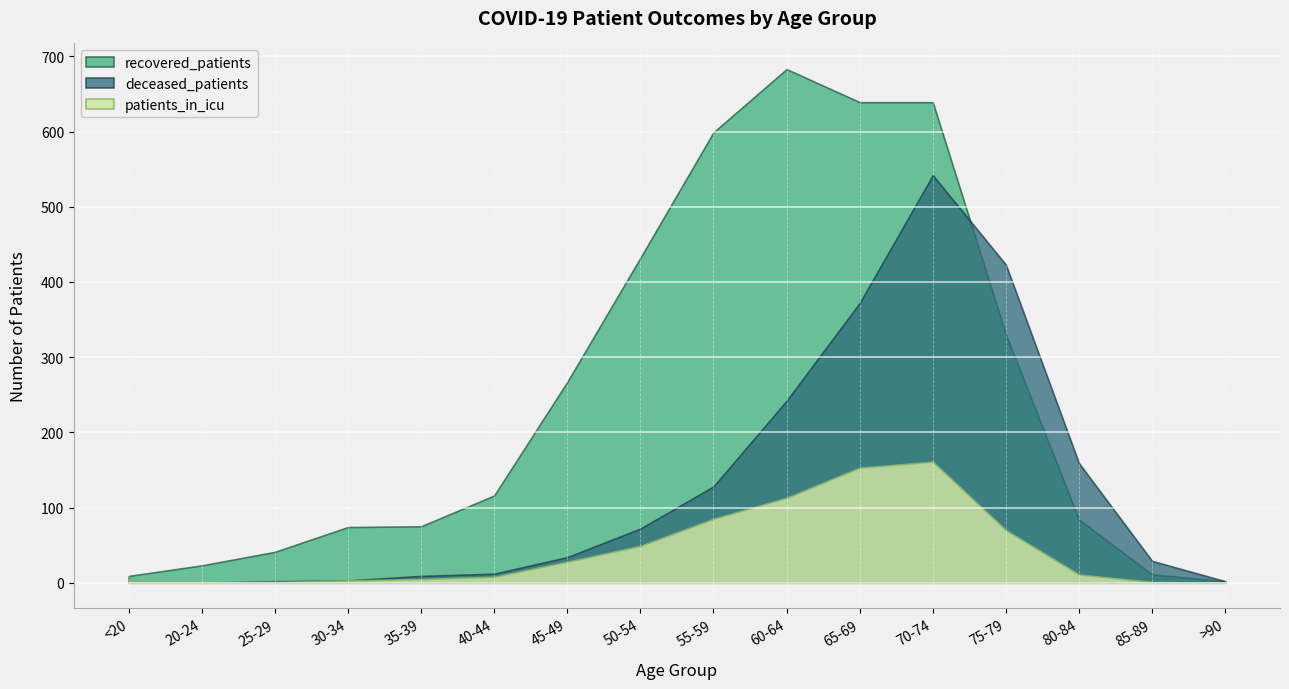

What is the greatest value displayed?

683